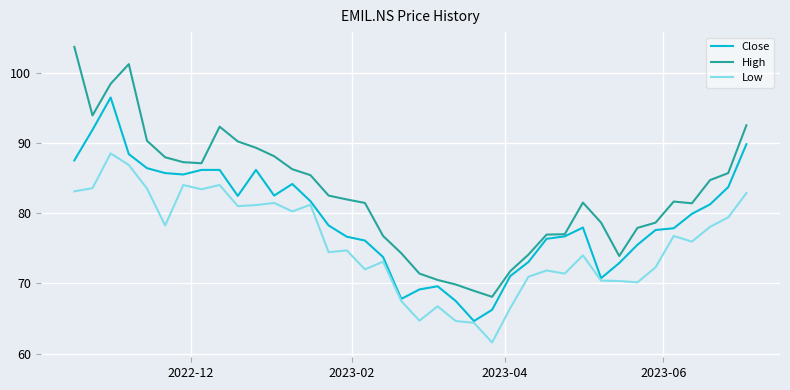

Which series has the largest total across all categories?

High